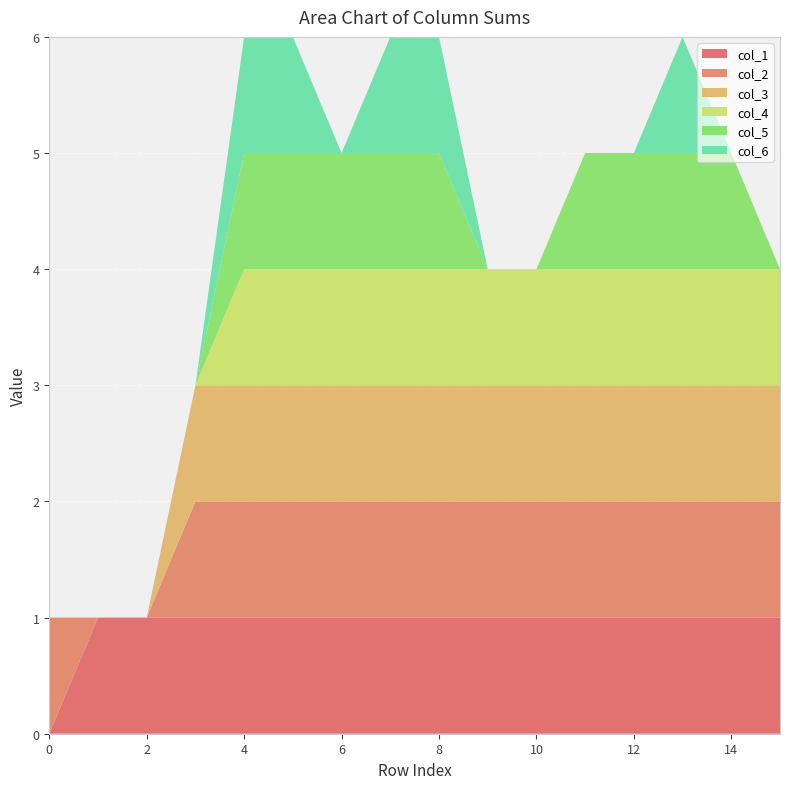

Reading left to right, list all the values displayed in this chart.

col_1: 0	1	1	1	1	1	1	1	1	1	1	1	1	1	1	1
col_2: 1	0	0	1	1	1	1	1	1	1	1	1	1	1	1	1
col_3: 0	0	0	1	1	1	1	1	1	1	1	1	1	1	1	1
col_4: 0	0	0	0	1	1	1	1	1	1	1	1	1	1	1	1
col_5: 0	0	0	0	1	1	1	1	1	0	0	1	1	1	1	0
col_6: 0	0	0	0	1	1	0	1	1	0	0	0	0	1	0	0